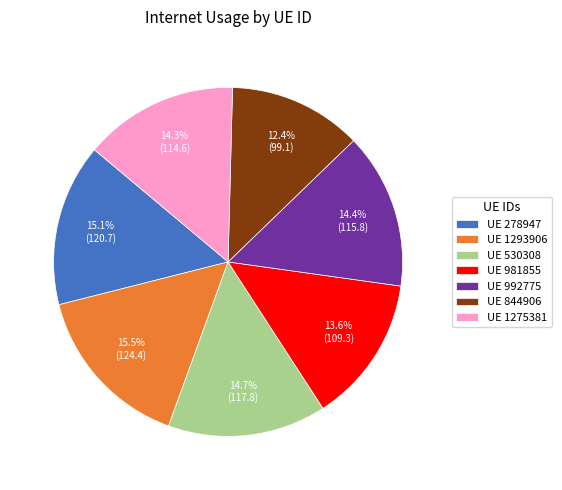

Count the number of slices in the pie.

7